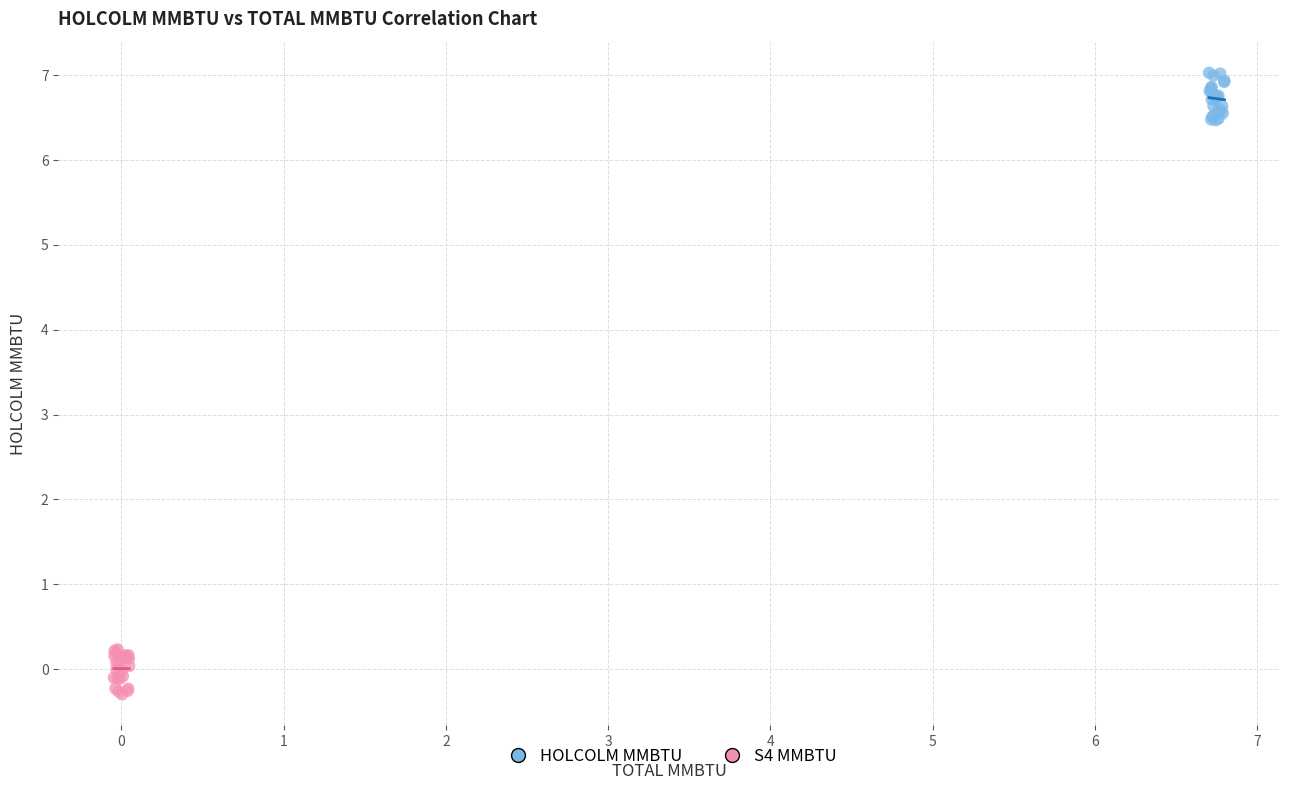

Which series reaches the minimum Y coordinate?

S4 MMBTU